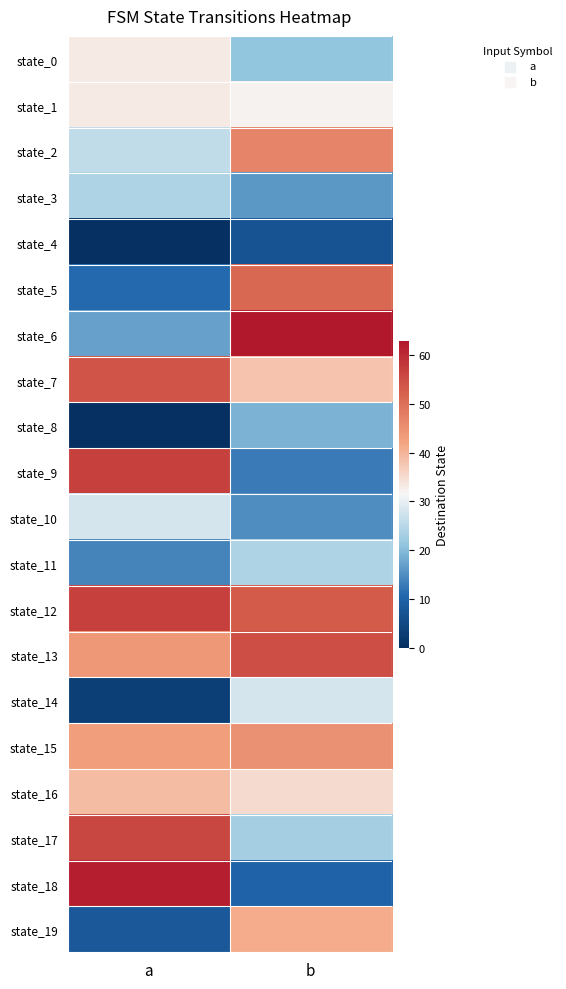

At which category does the chart reach its minimum across all series?

a